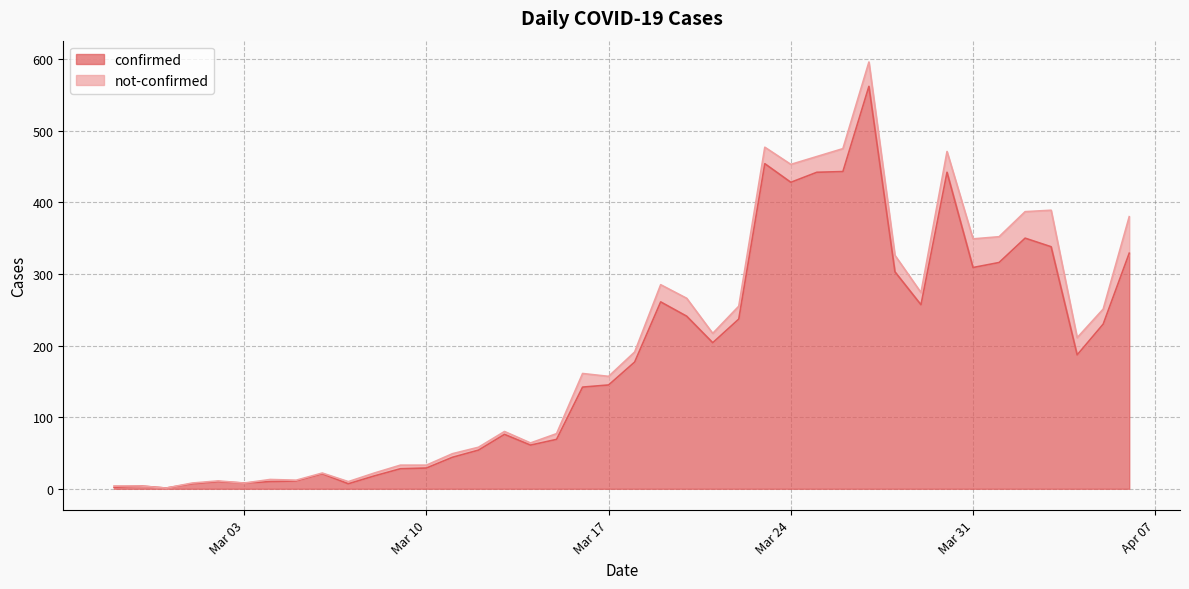

Reading left to right, extract all data points from this chart.

2	4	1	7	10	8	10	11	21	7	18	28	29	44	54	76	61	69	142	145	177	261	241	204	237	454	428	442	443	562	303	257	442	309	316	350	338	187	230	329